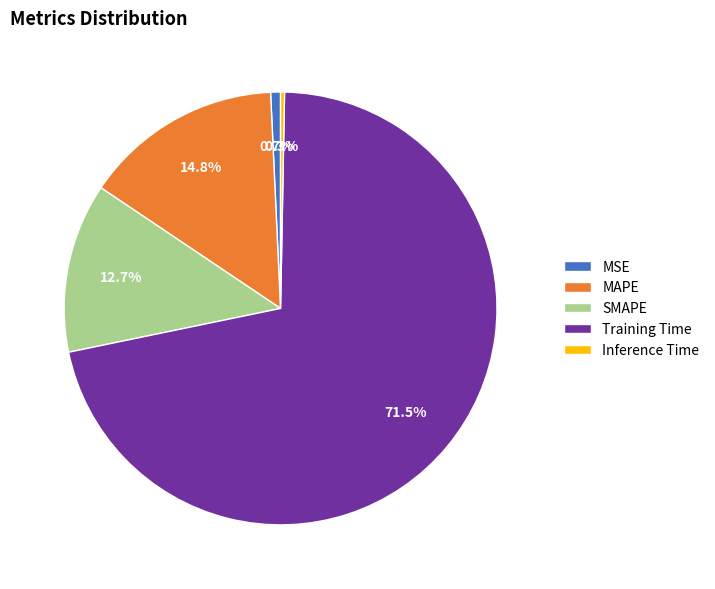

To the nearest percent, what is the average slice percentage?

20%